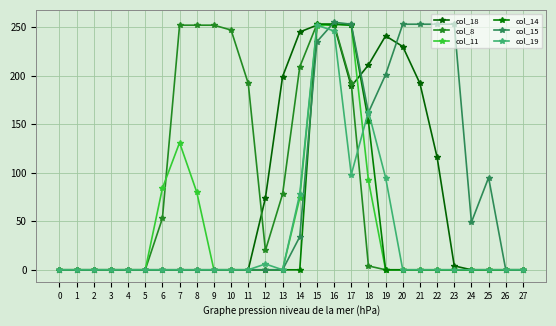

How many lines are shown in the chart?

6